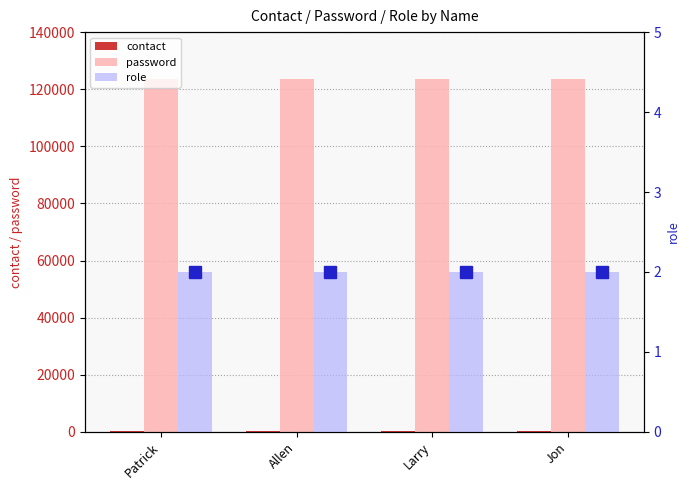

What is the minimum value shown in the chart?

2